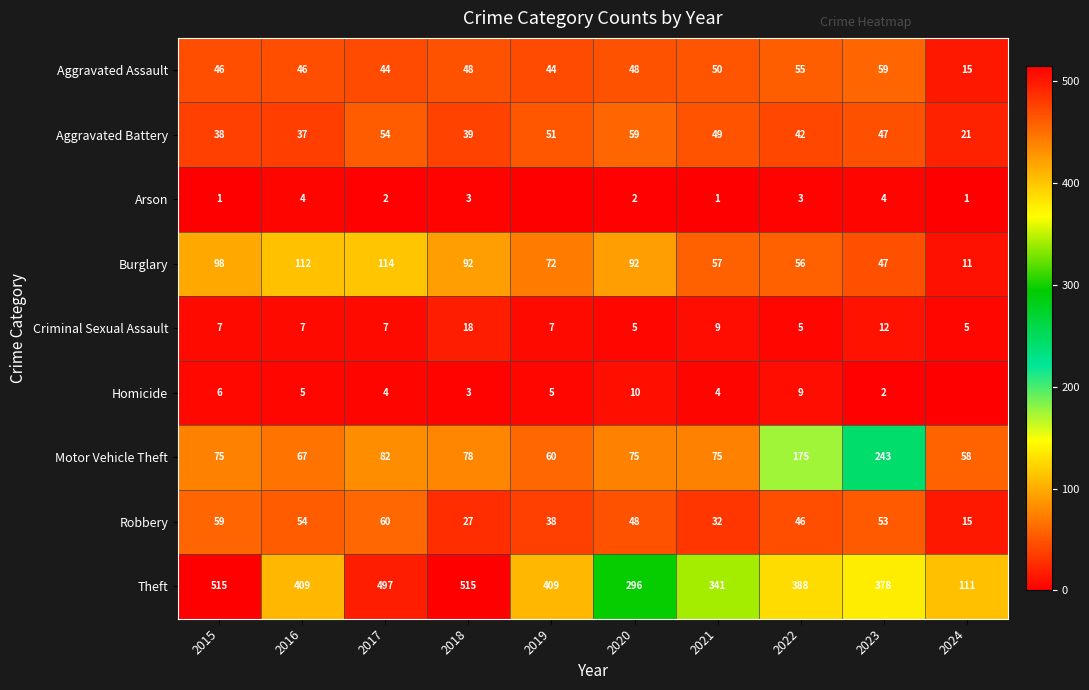

Between 2020 and 2023, which series saw the biggest shift?

Motor Vehicle Theft